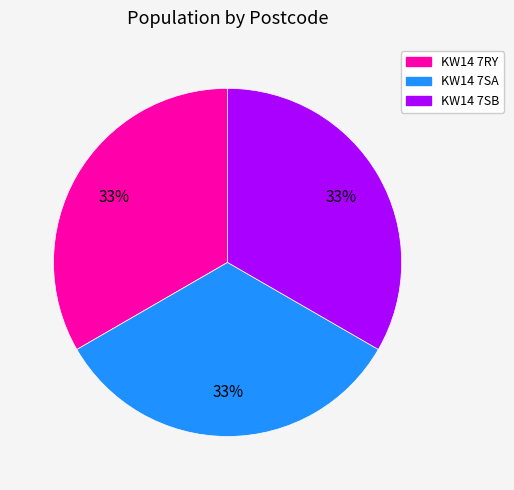

What is the ratio of the value at KW14 7SB to the value at KW14 7SA?

1.0